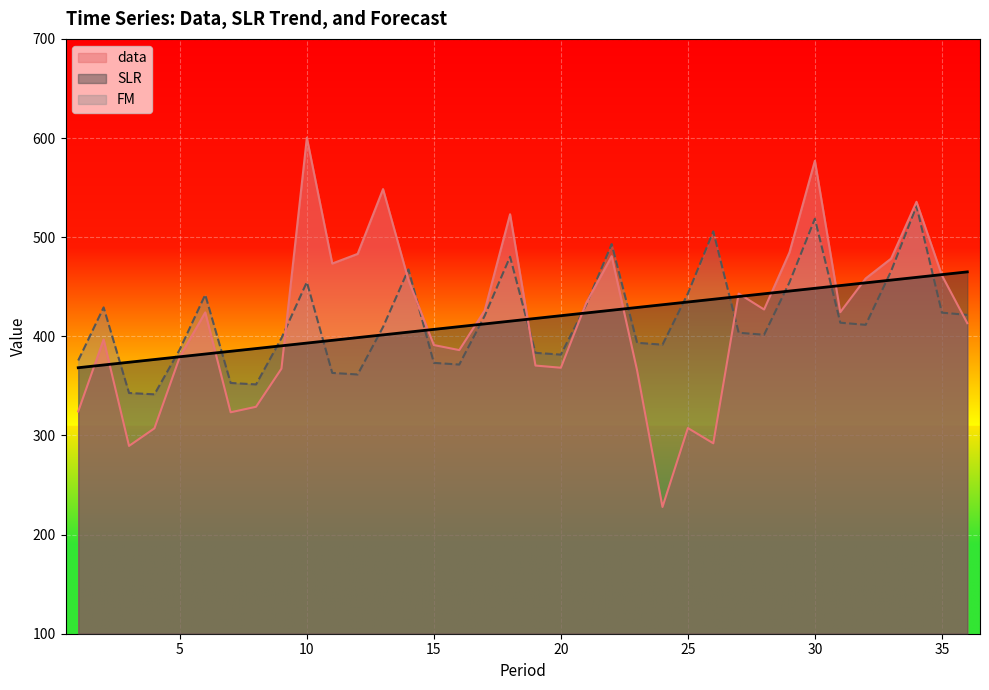

At 21, list the series in order from largest to smallest.

data, FM, SLR